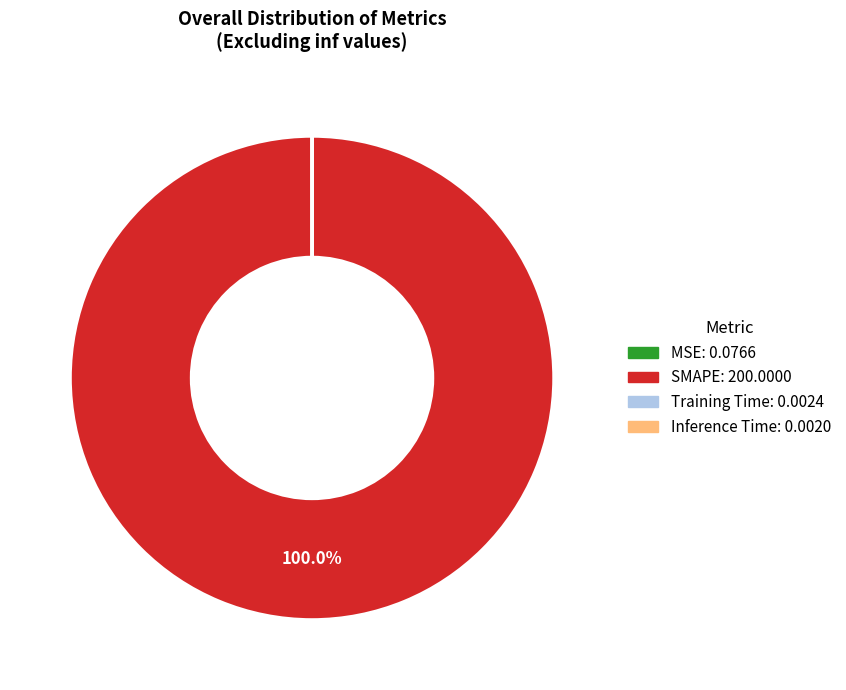

What is the largest slice in the pie chart?

SMAPE